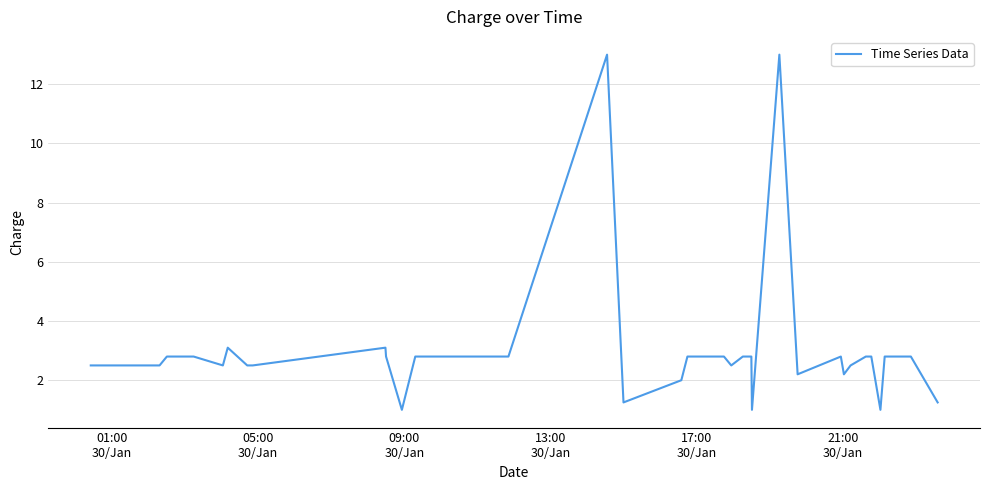

What is the minimum value shown in the chart?

1.0